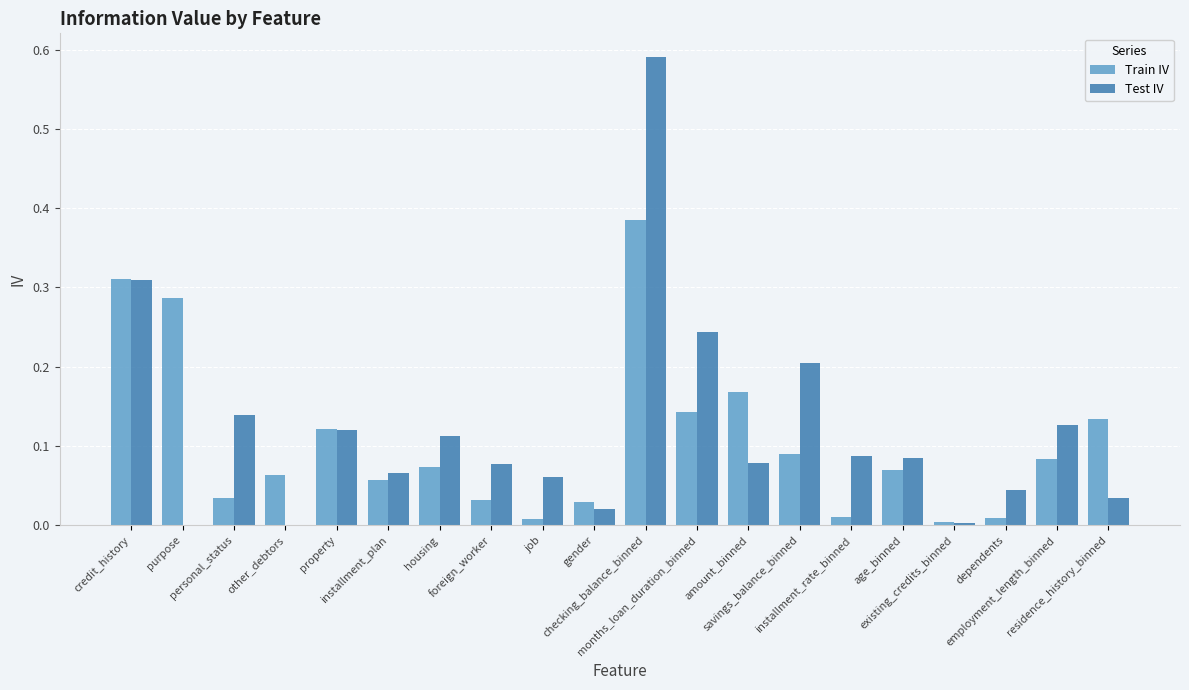

Which series has the widest spread of values?

Test IV